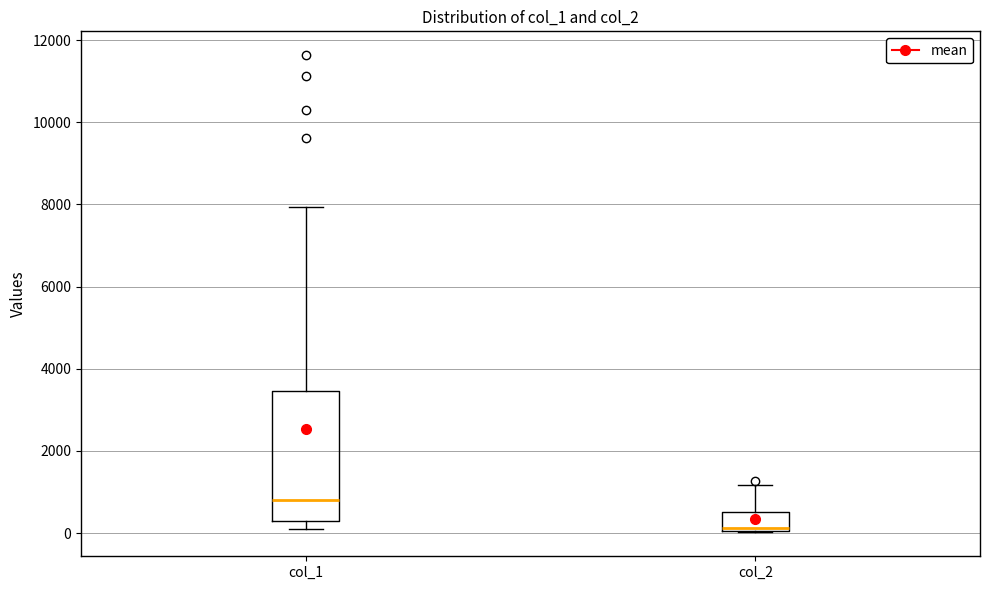

Reading left to right, transcribe this box plot: for each box, give where its median line is, the range the box spans, and where its two whiskers end, as read against the y-axis. The values are not printed on the chart, so give them approximately, as read against the axis.

col_1: median 800, box 200 to 3400, whiskers 200 (just below the box's lower edge) to 8000
col_2: median 200, box 0 to 600, whiskers 0 to 1200